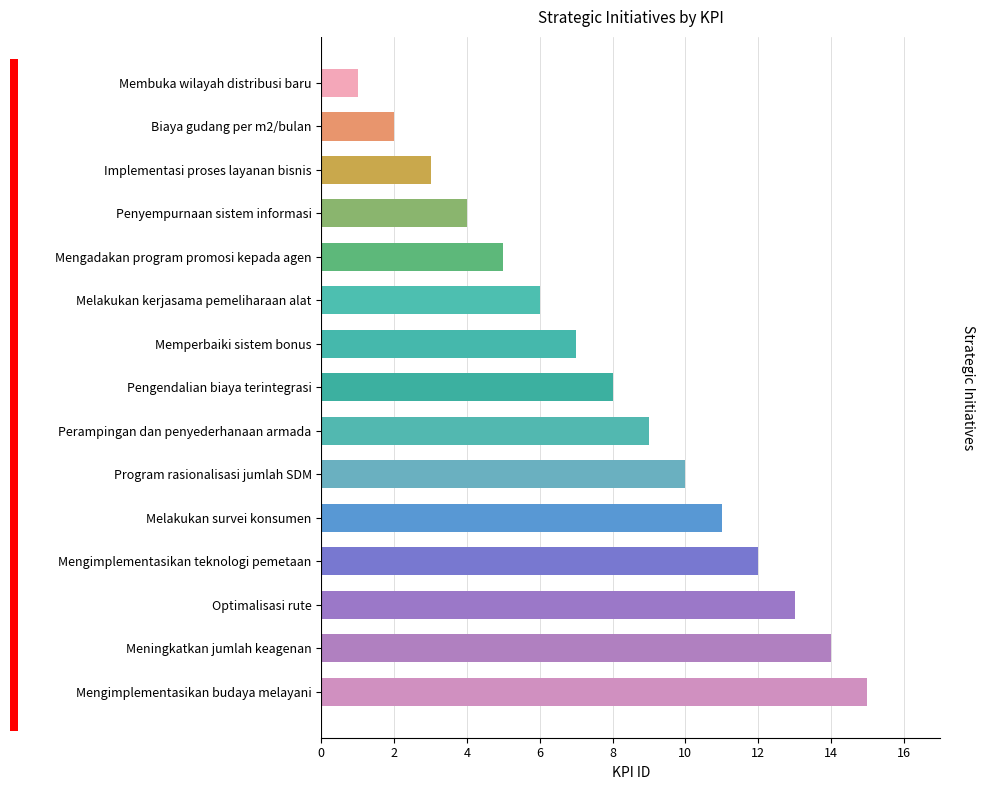

What is the average value?

8